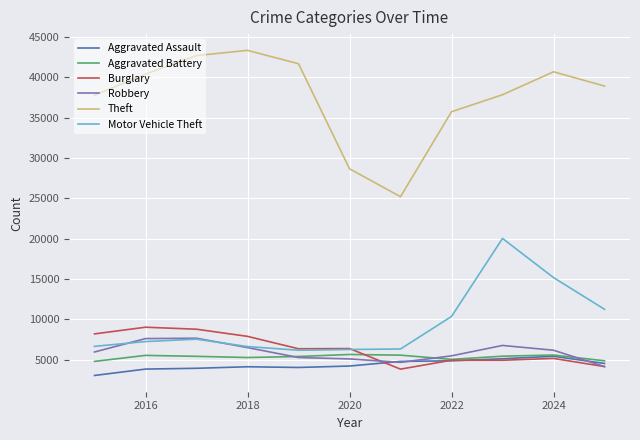

Which series has the largest total across all categories?

Theft